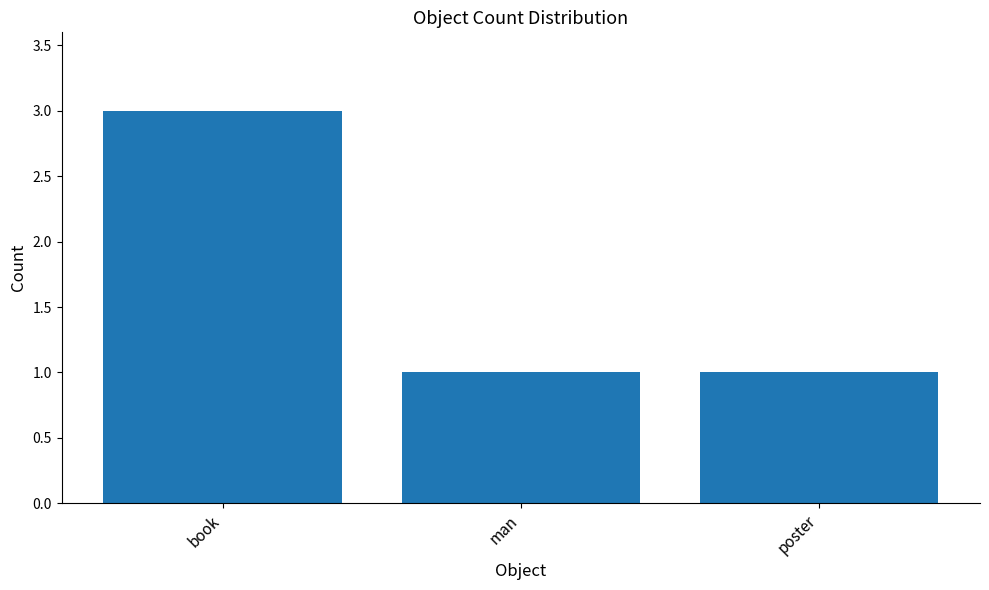

What is the minimum value shown in the chart?

1